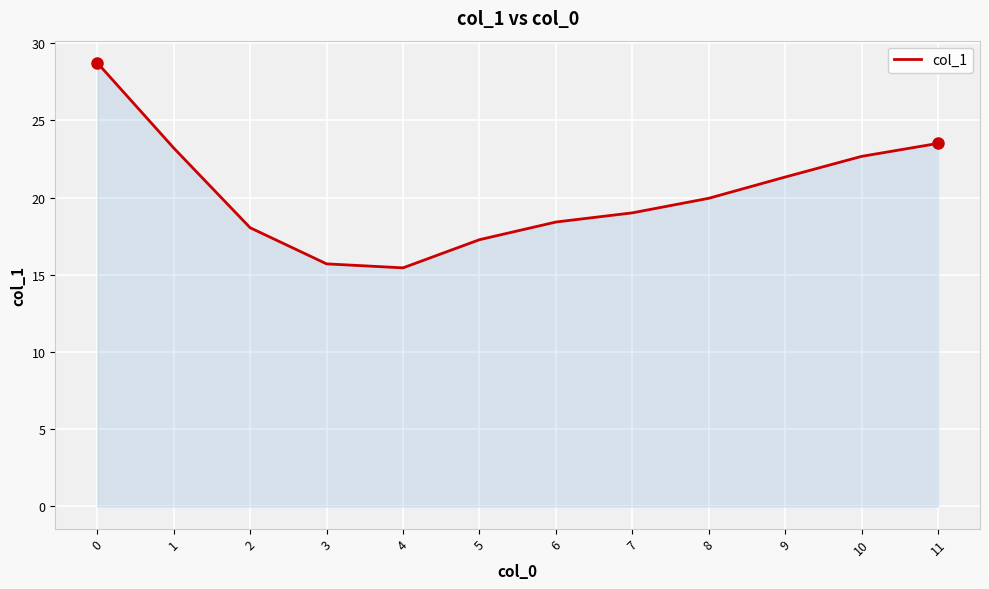

Reading left to right, list all the values displayed in this chart.

28.7	23.2	18.1	15.7	15.5	17.3	18.4	19.0	20.0	21.3	22.7	23.5